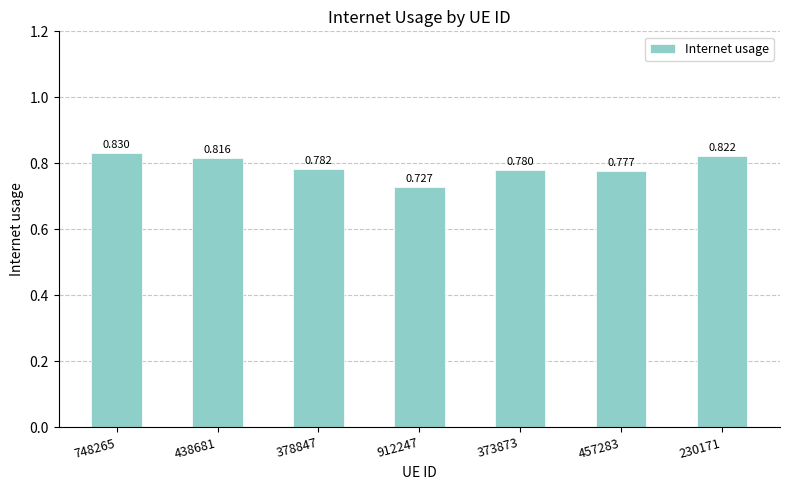

Are the bars grouped side by side (vs. stacked)?

No